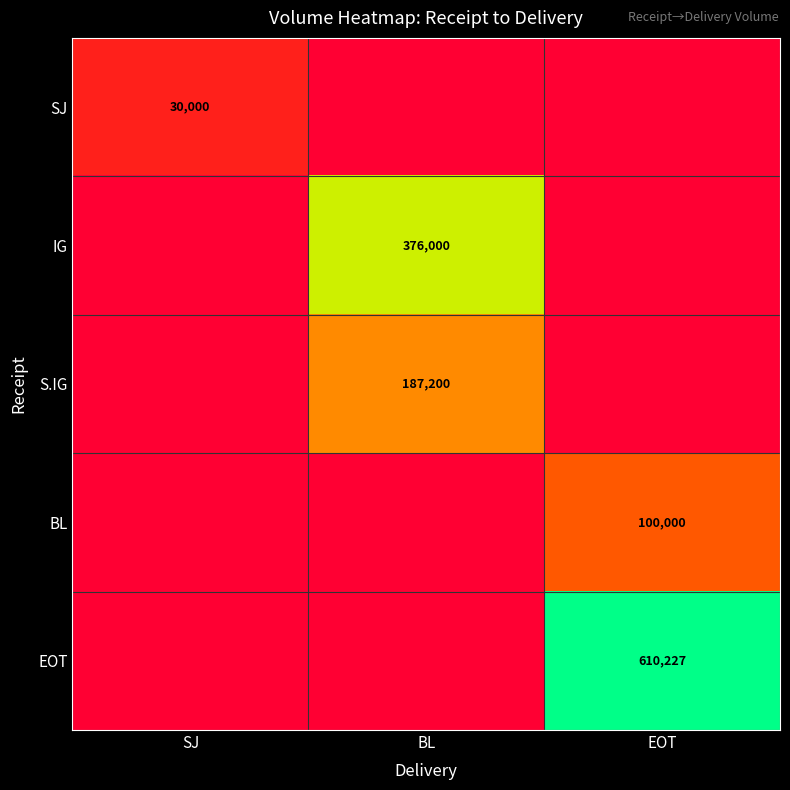

The value of IG at BL is 222245. True or false?

False